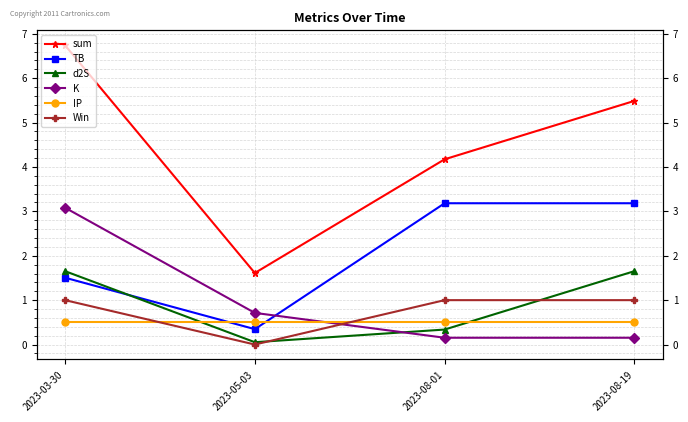

The value of IP at 2023-08-01 is 0.5. True or false?

True